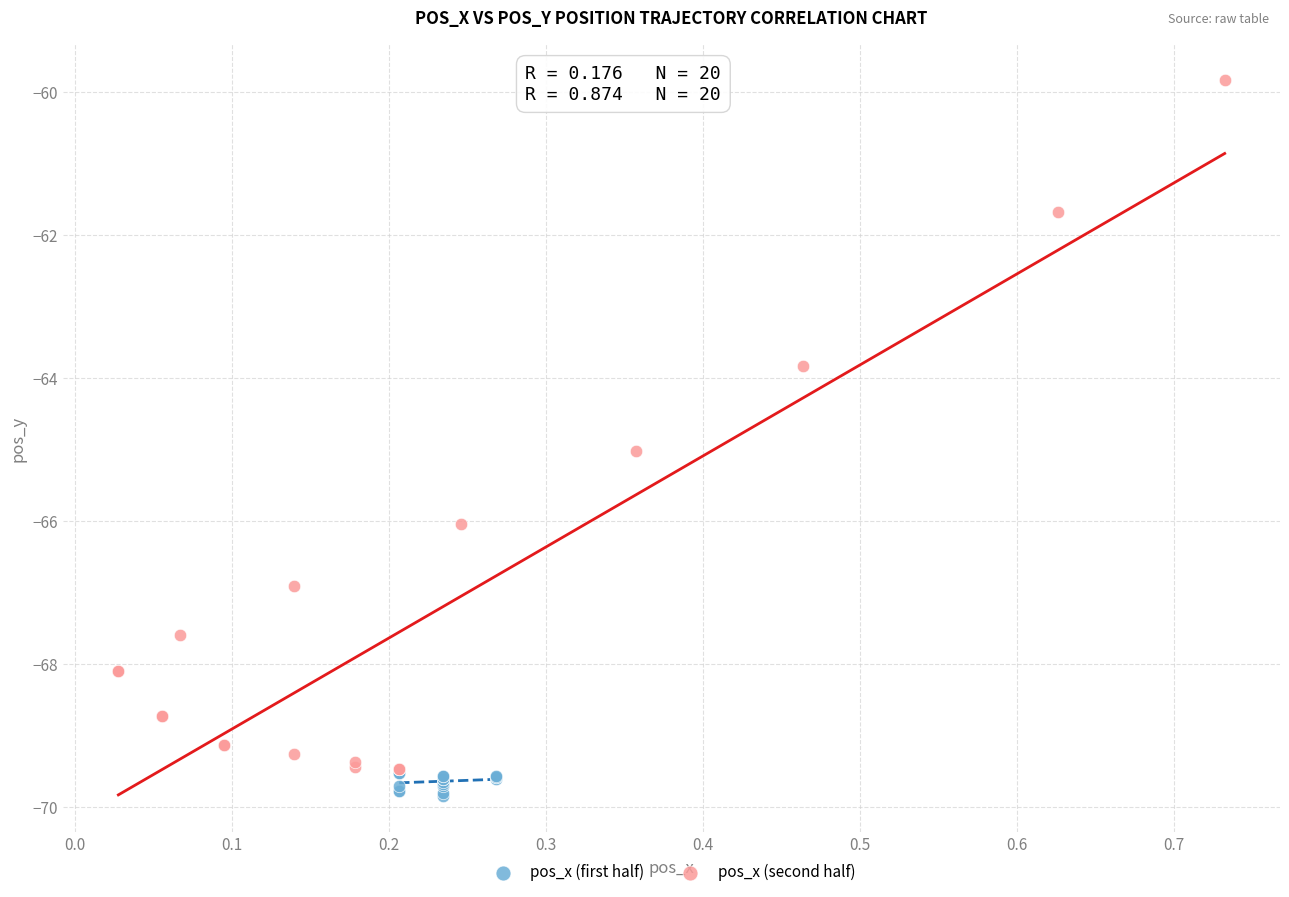

What are all the series names shown in the legend?

pos_x (first half), pos_x (second half)